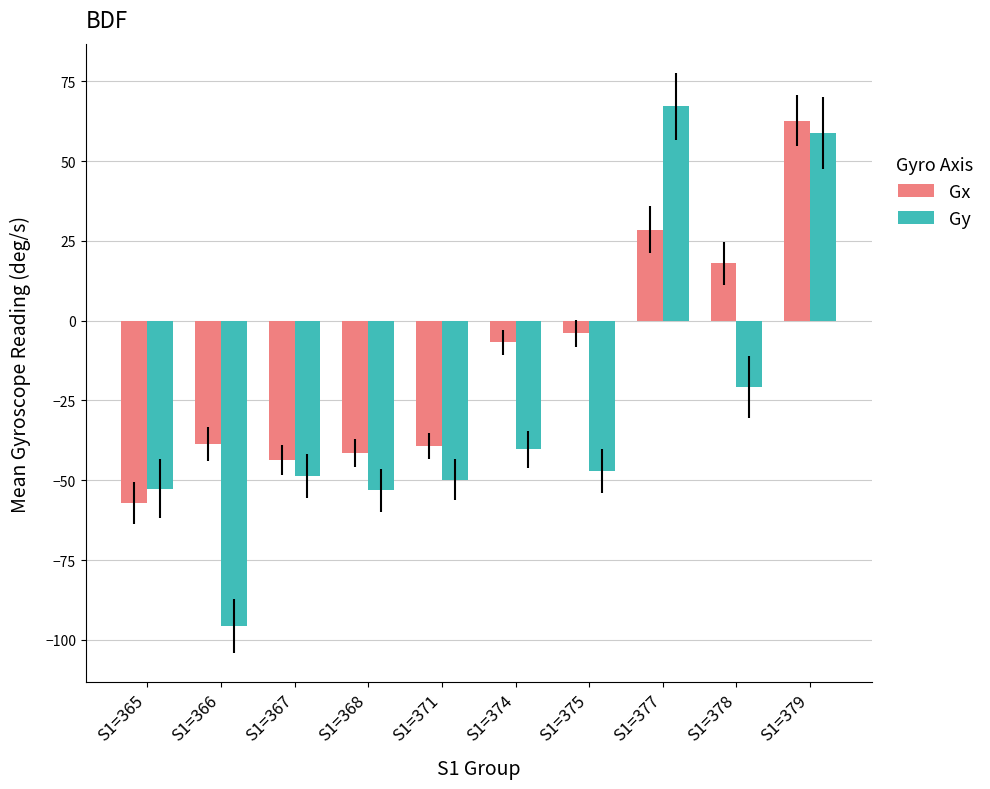

Is it true that Gx equals 62.7 at S1=379?

True